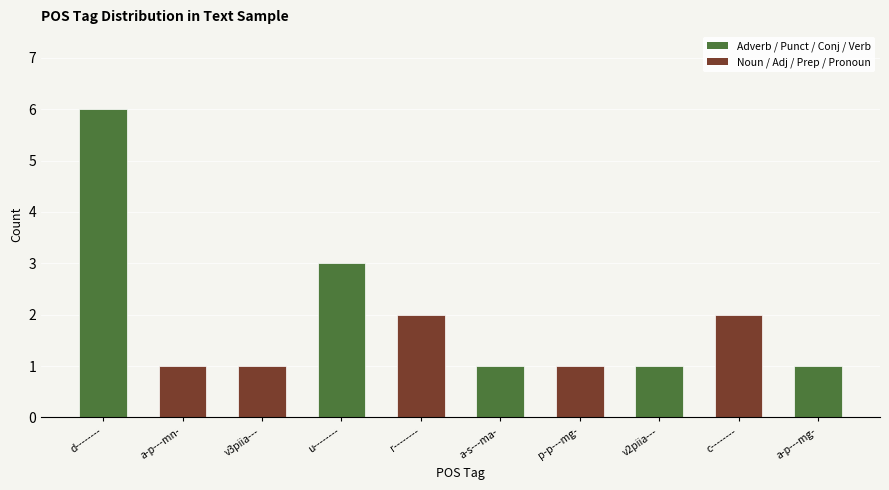

What is the ratio of the value at a-p---mg- to the value at u--------?

0.3